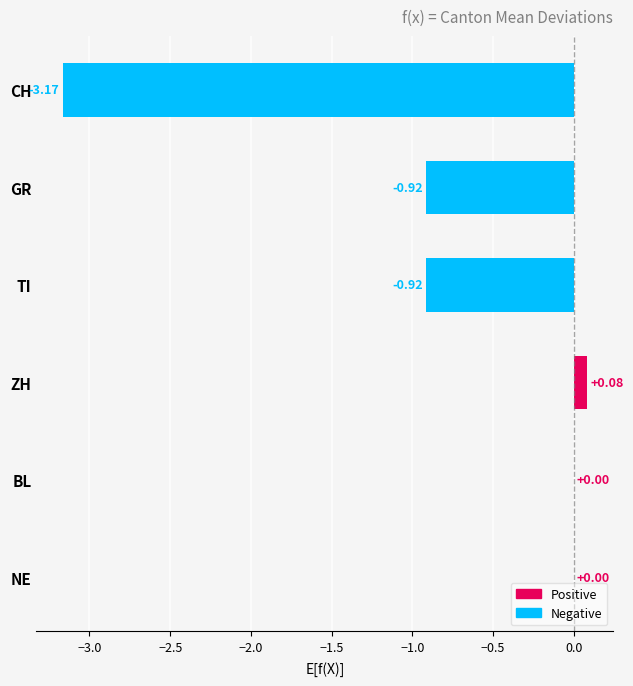

Which label corresponds to the largest value in the chart?

ZH